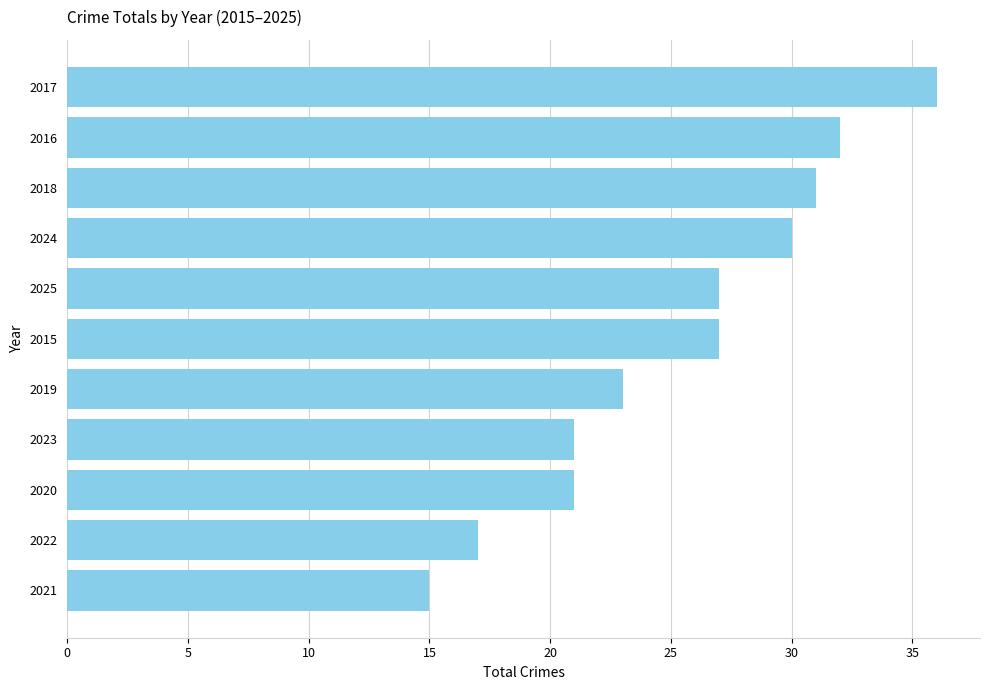

Which category has the lowest value across all series?

2021